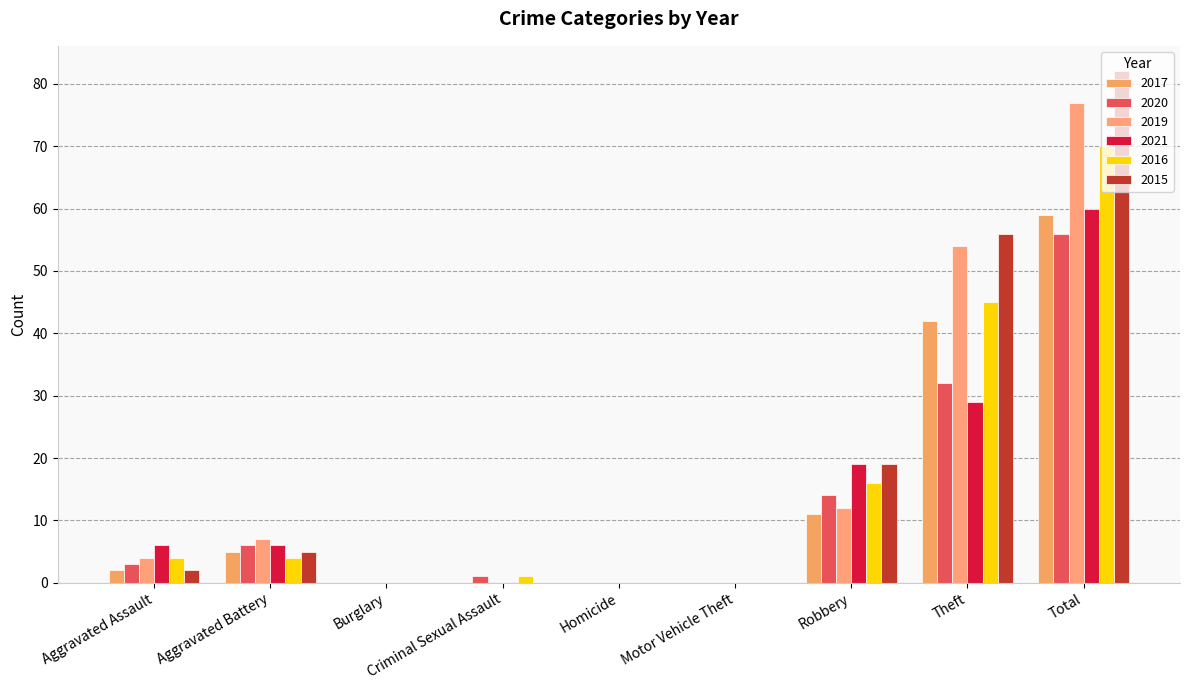

What are all the series names shown in the legend?

2017, 2020, 2019, 2021, 2016, 2015